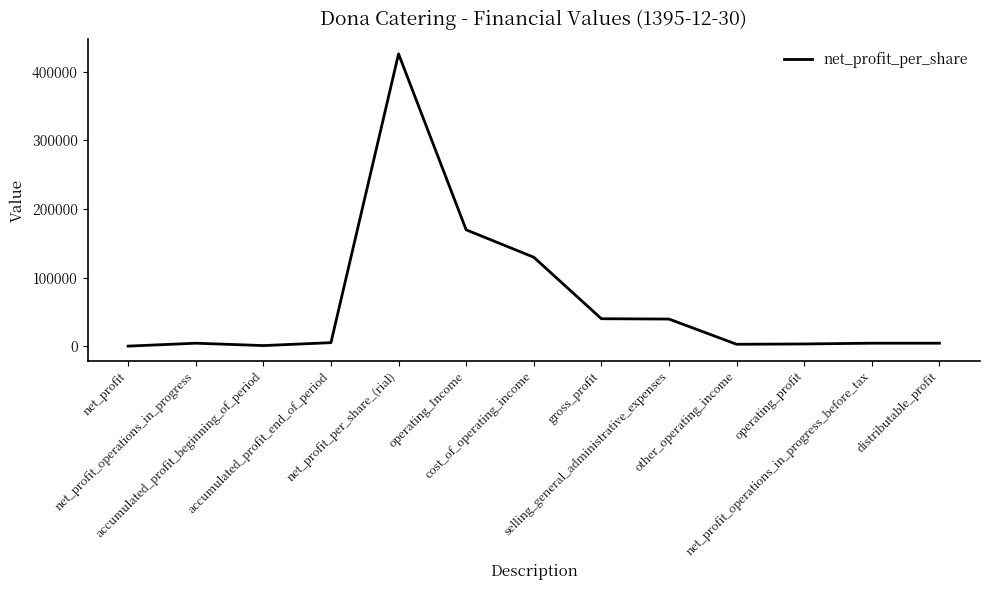

Is it true that the value at net_profit_per_share_(rial) is 426300?

True